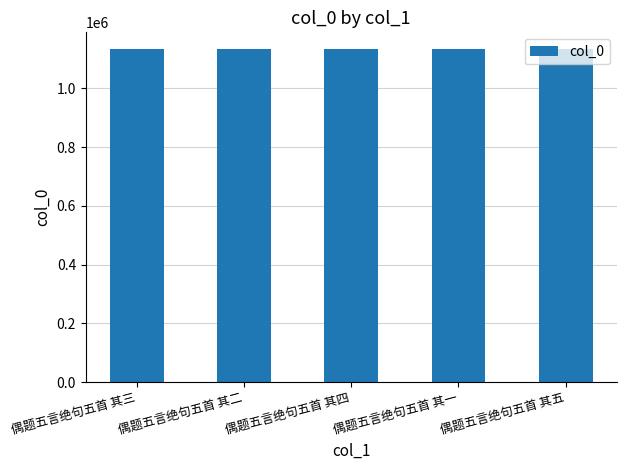

What is the label of the 4th bar from the right?

偶题五言绝句五首 其二